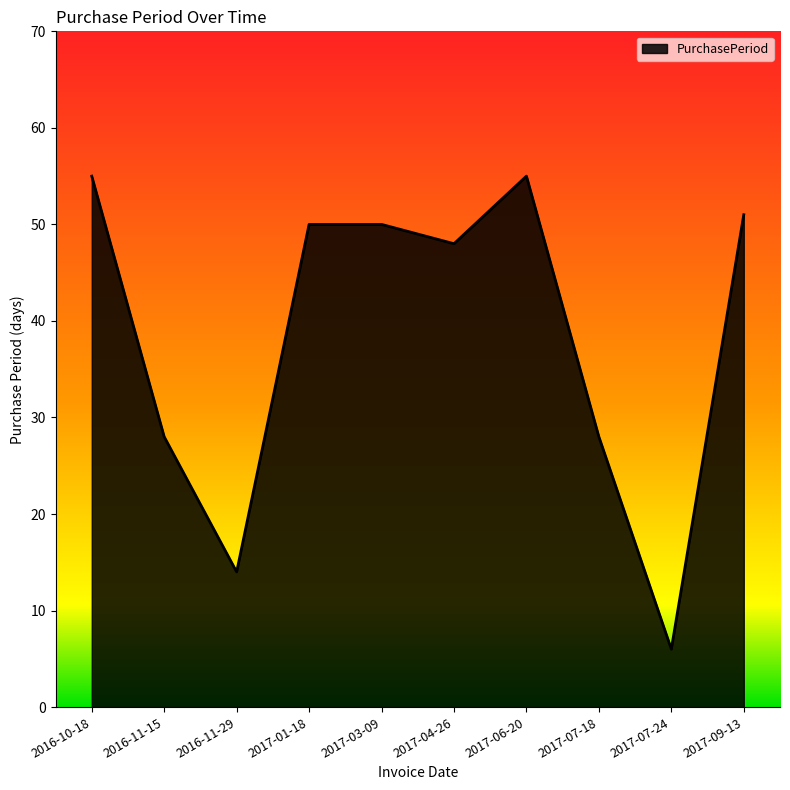

How many lines are shown in the chart?

1